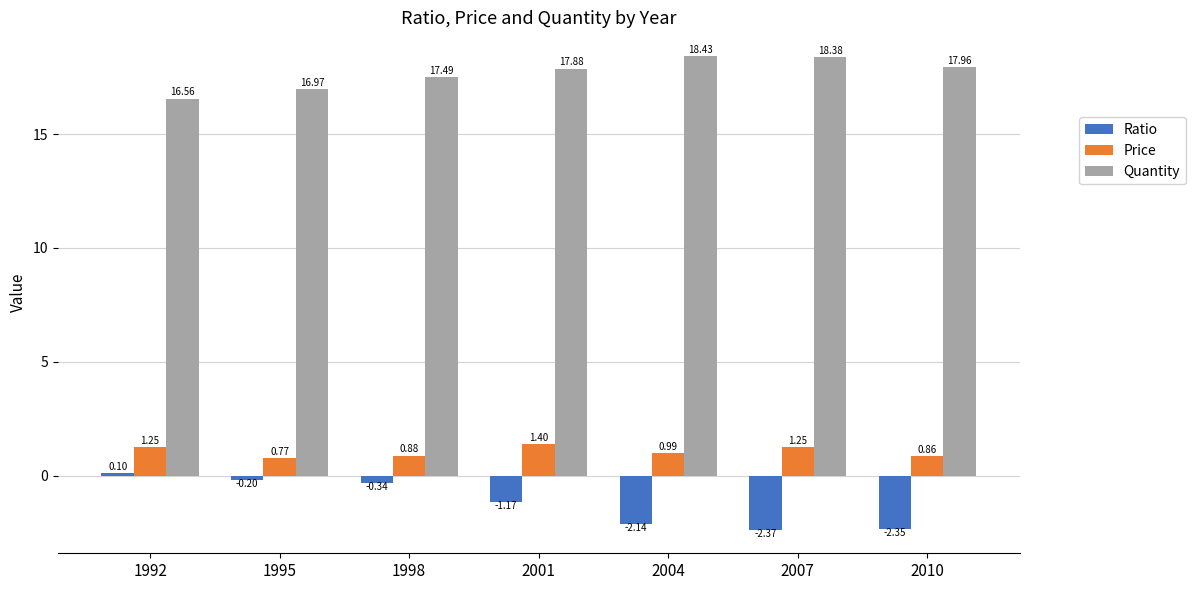

Which series has the largest total across all categories?

Quantity